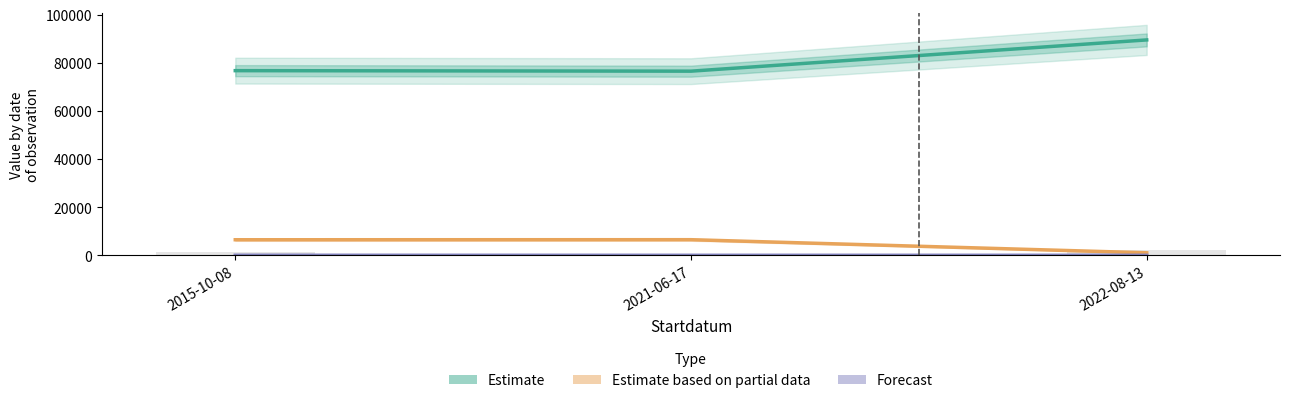

Is it true that Estimate equals 133723.8 at 2022-08-13?

False